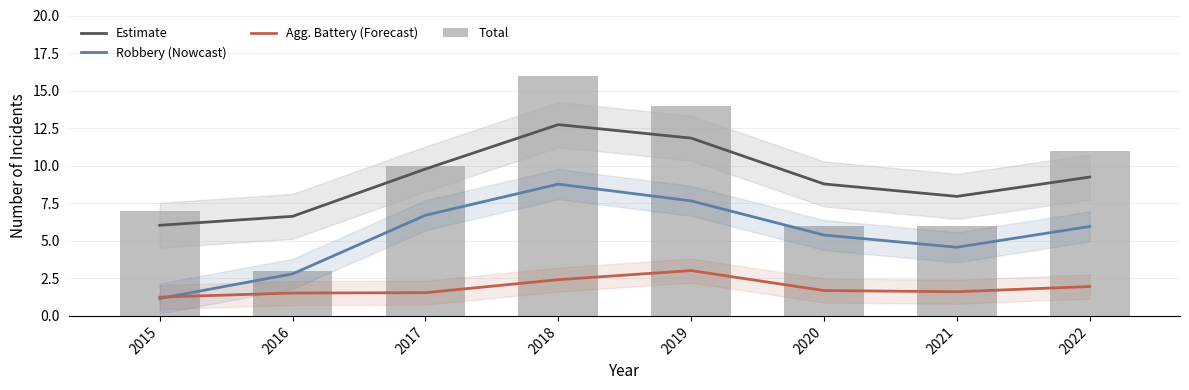

What is the minimum value for Robbery (Nowcast)?

1.2